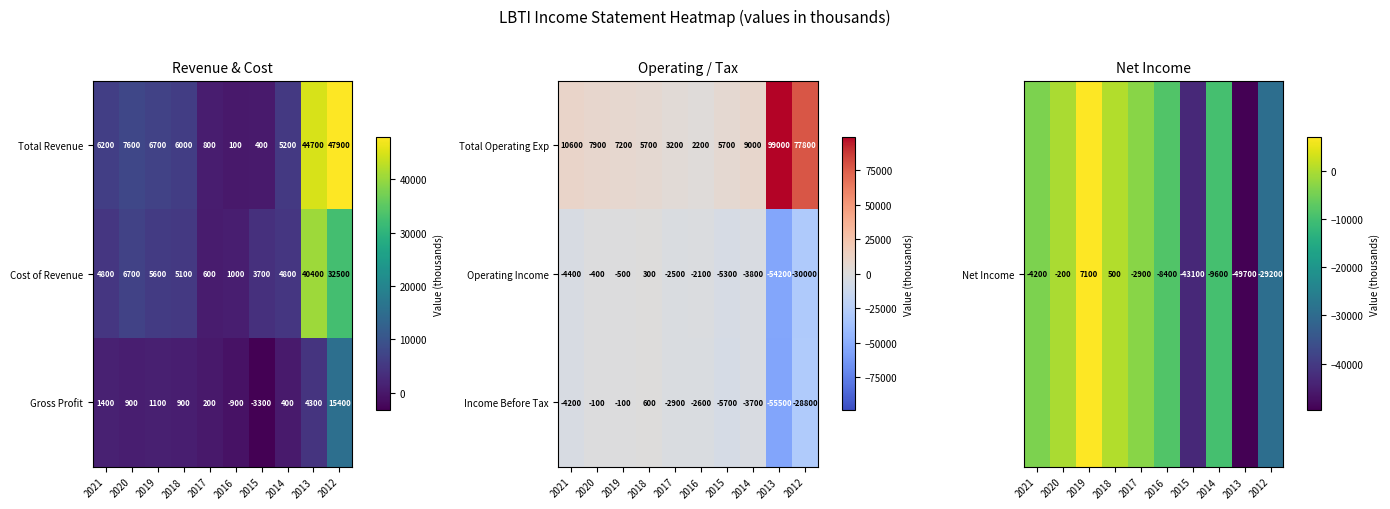

What is the difference between the maximum and second lowest values in the Income Before Tax series?

29400